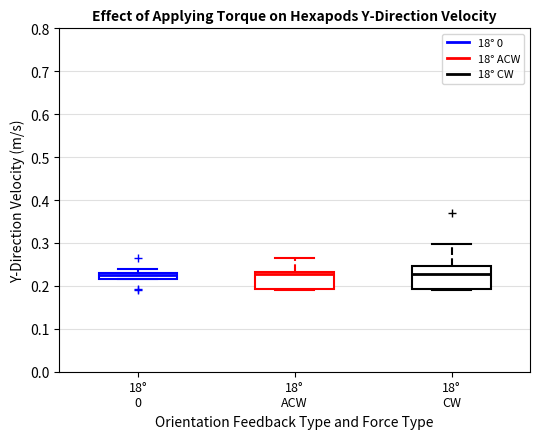

Which box is the tallest, from its lower edge to its upper edge?

18° CW